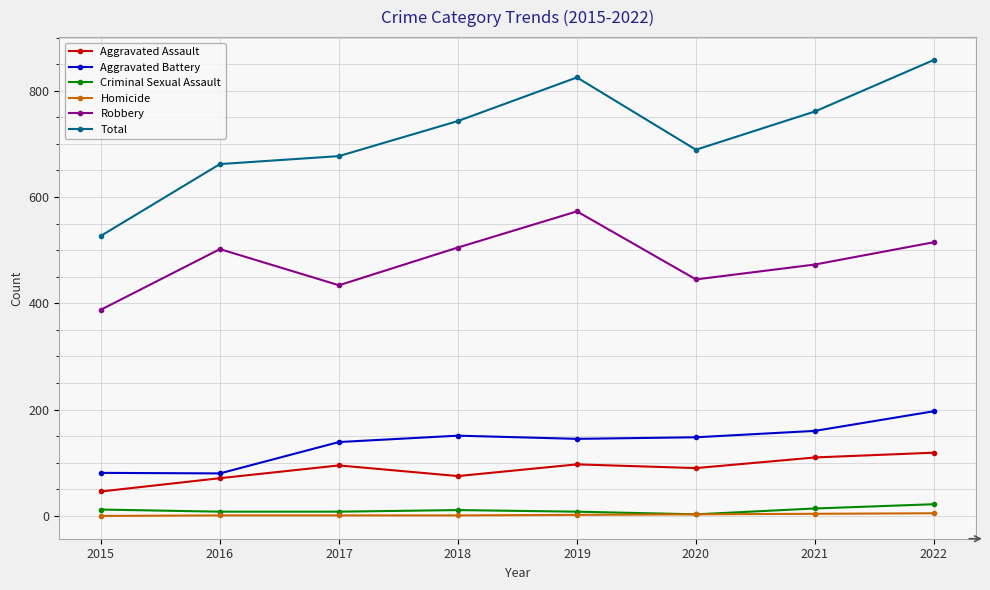

True or false: Homicide and Aggravated Battery cross at least once.

False